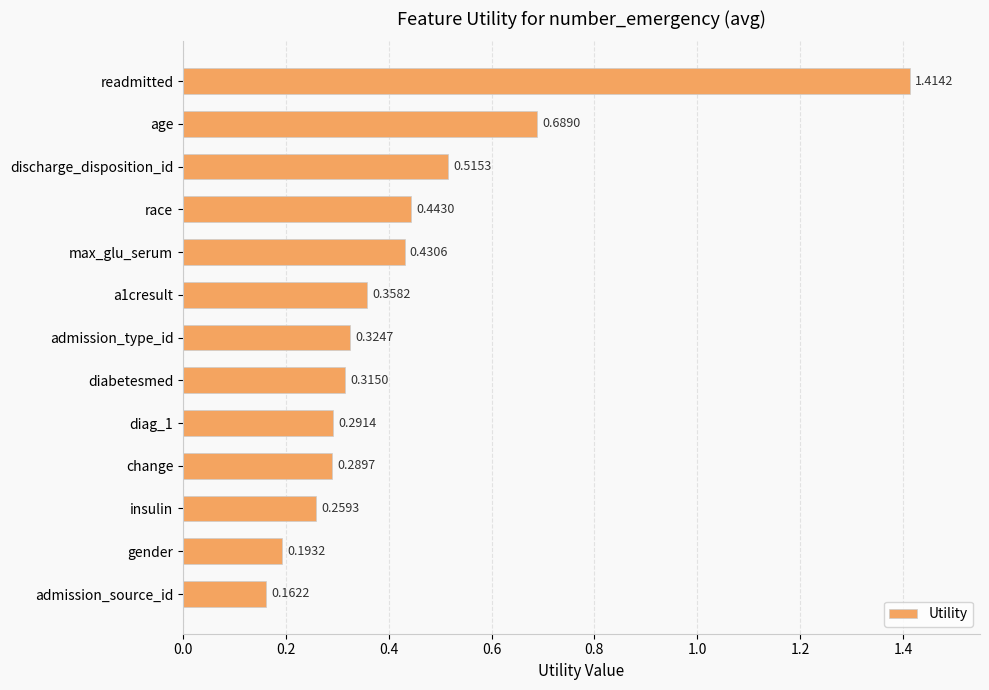

At which label is the value closest to 0?

admission_source_id